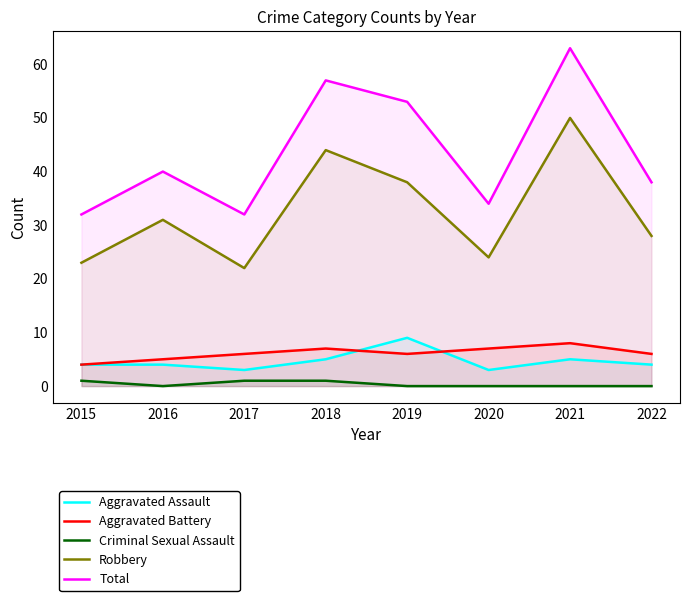

Between 2022 and 2018, which is larger?

2018